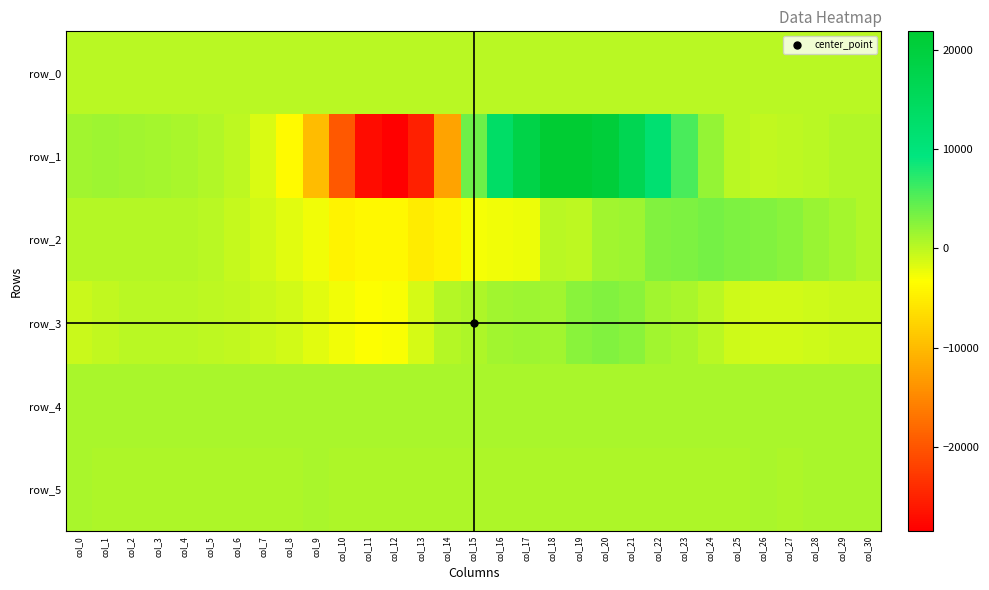

At which label does row_4 first exceed 864?

col_0